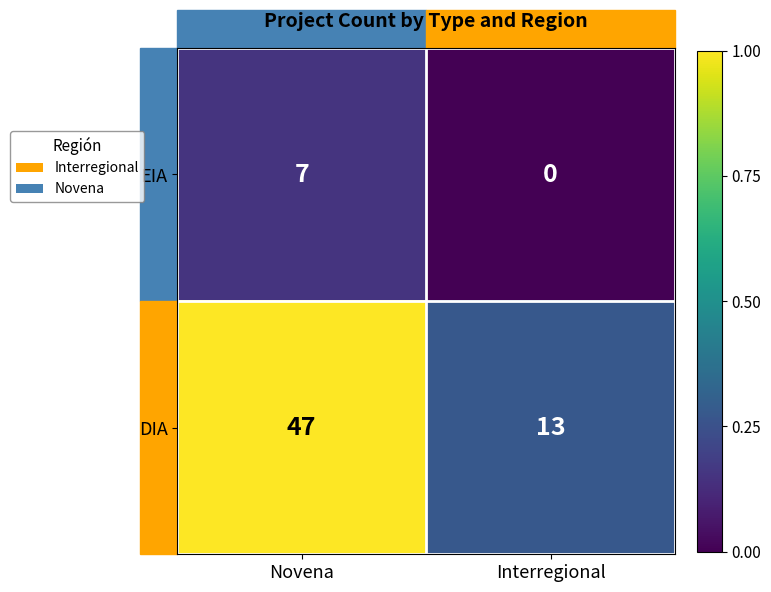

Which category has the highest value across all series?

Novena